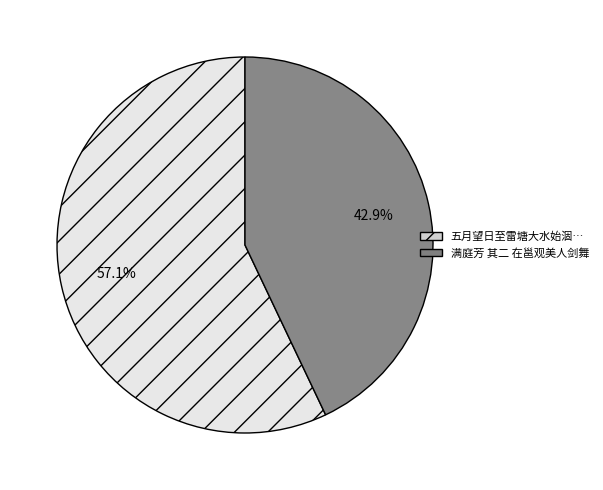

Is there any slice that represents more than half of the pie?

Yes